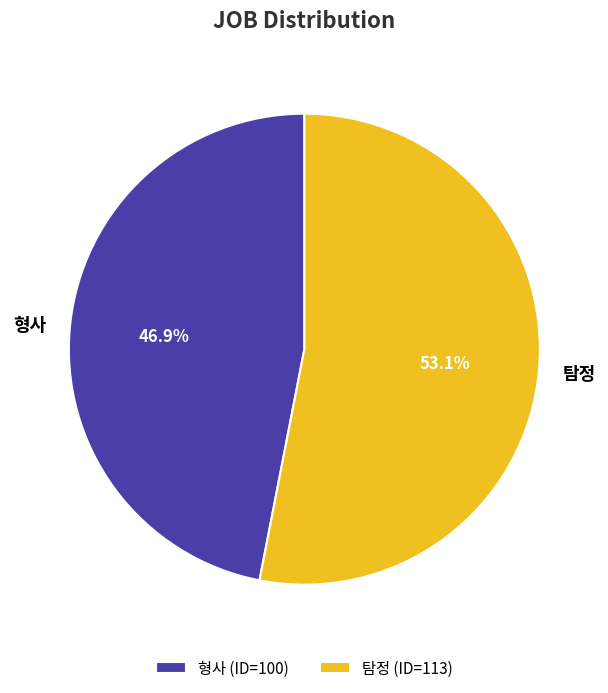

How many slices are in this pie chart?

2